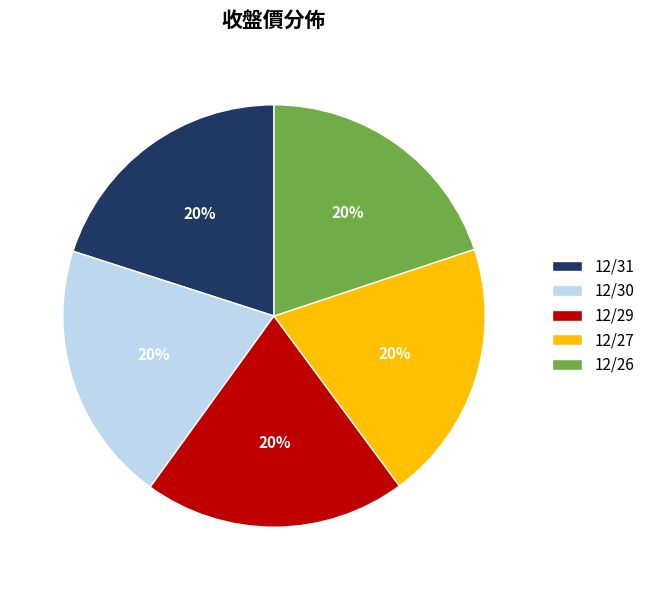

Count the number of slices in the pie.

5